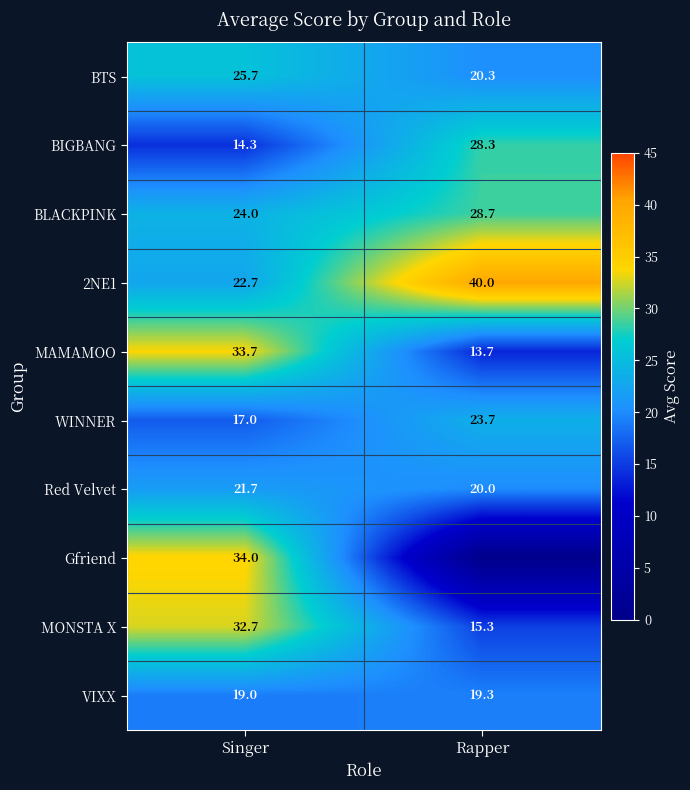

What is the difference between the maximum and minimum values in the BIGBANG series?

14.0